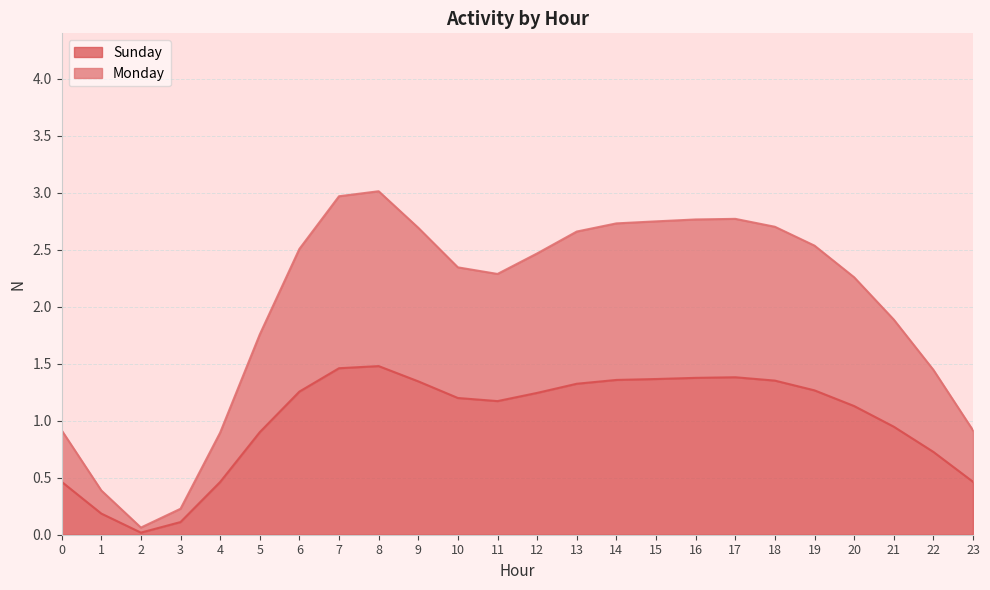

Which category has the lowest value in the Sunday series?

2